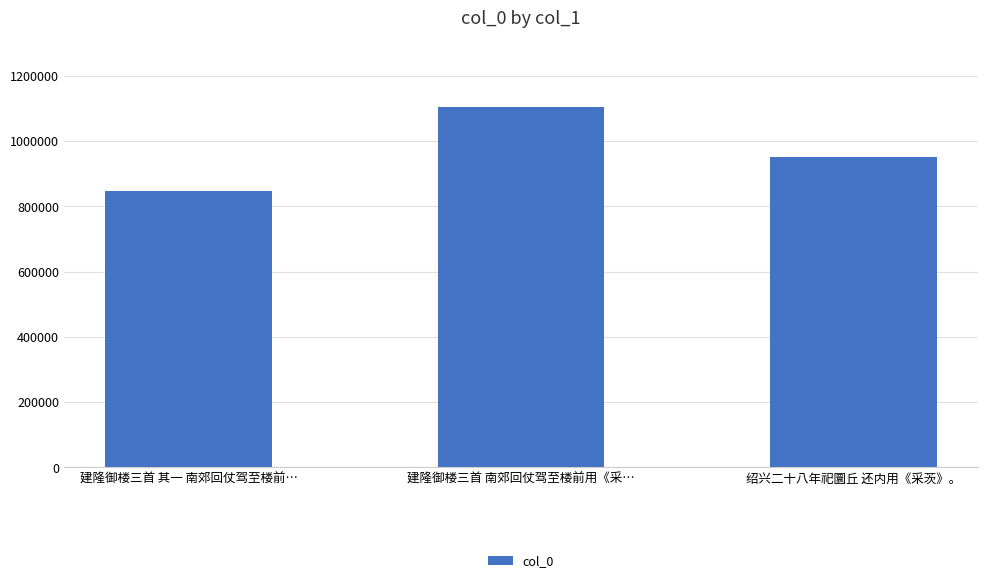

Reading left to right, extract all data points from this chart.

847067	1104555	950436